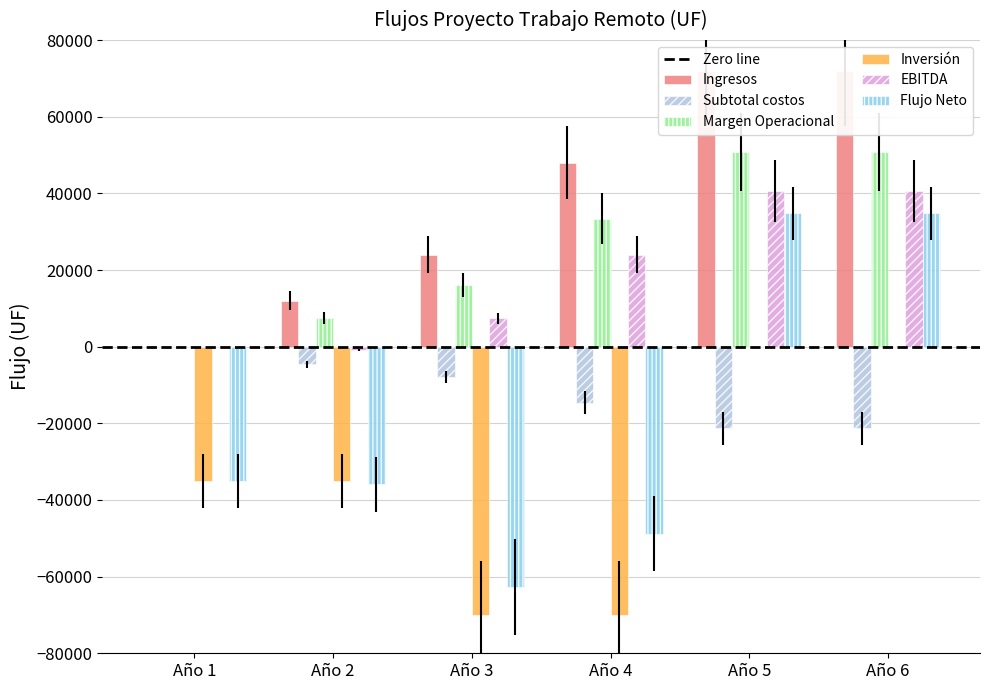

What is the value of the Margen Operacional bar at the 3rd from the left?

16100